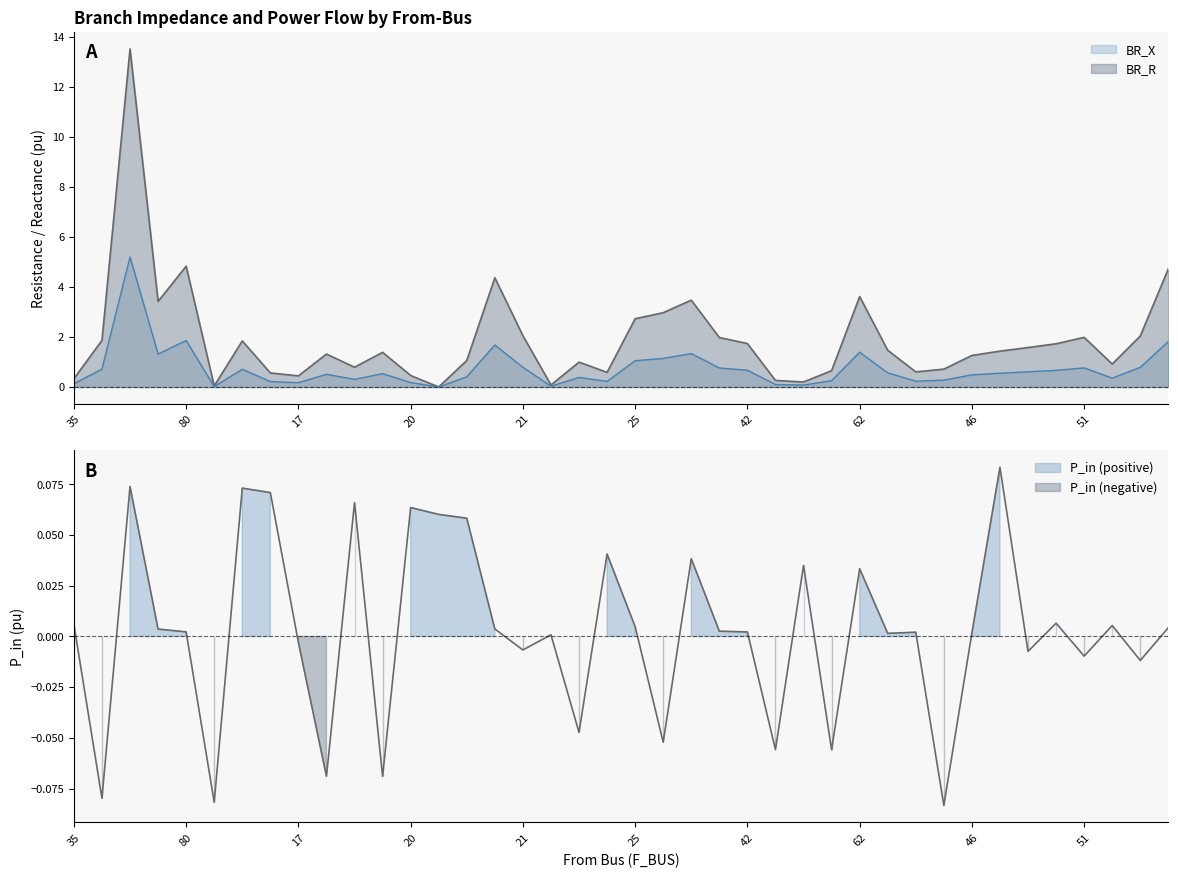

Which series has the largest total across all categories?

BR_R